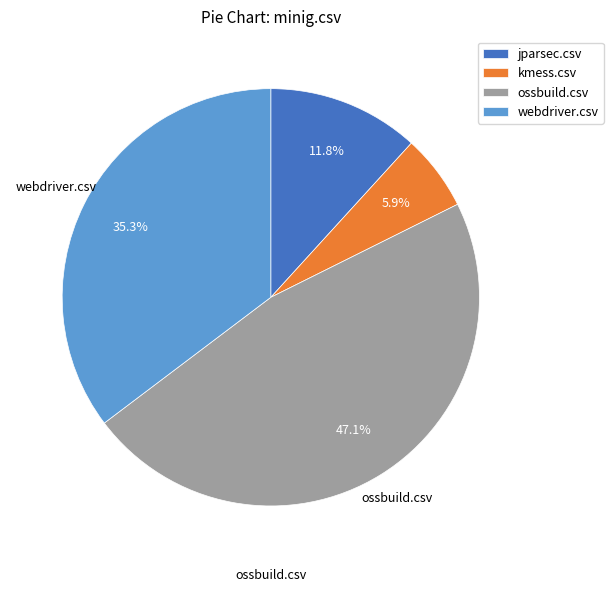

To the nearest percent, what percentage of the pie is jparsec.csv?

12%